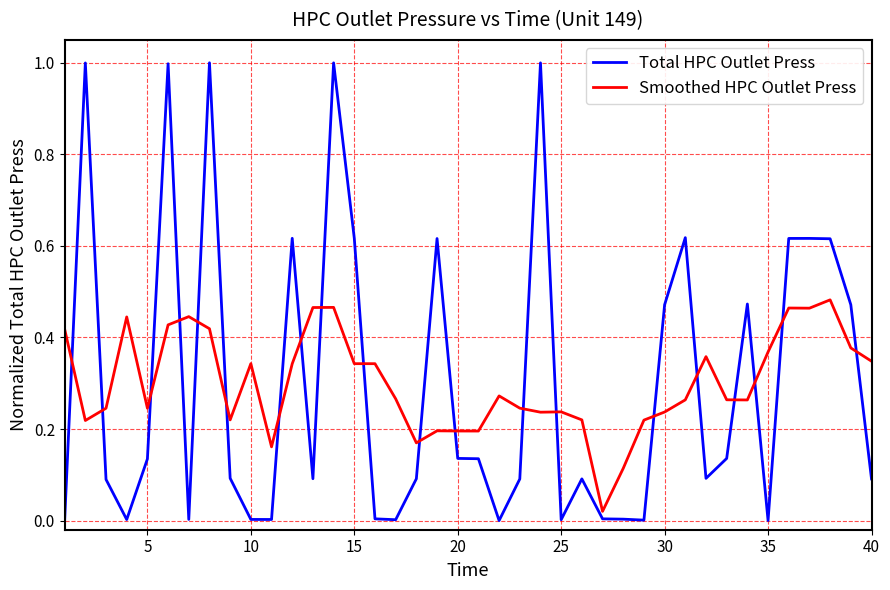

What is the greatest value displayed?

1.0